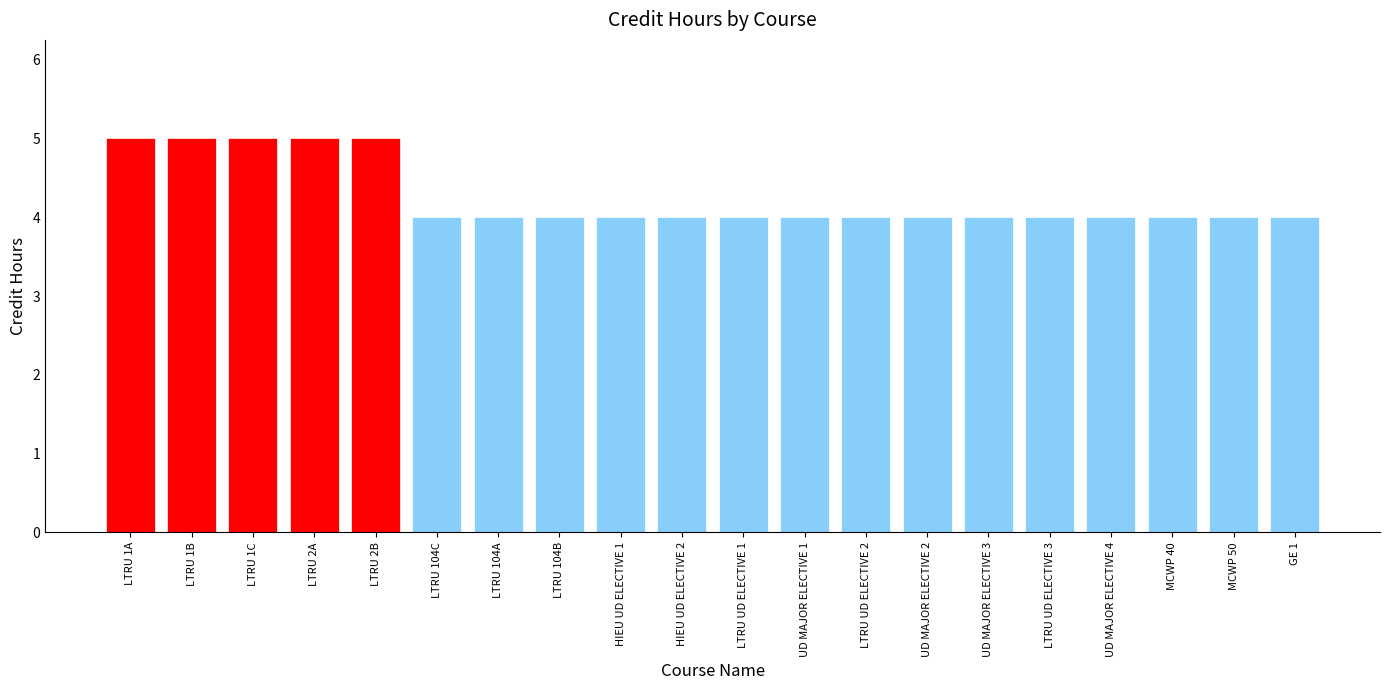

What is the label of the 8th bar from the right?

LTRU UD ELECTIVE 2